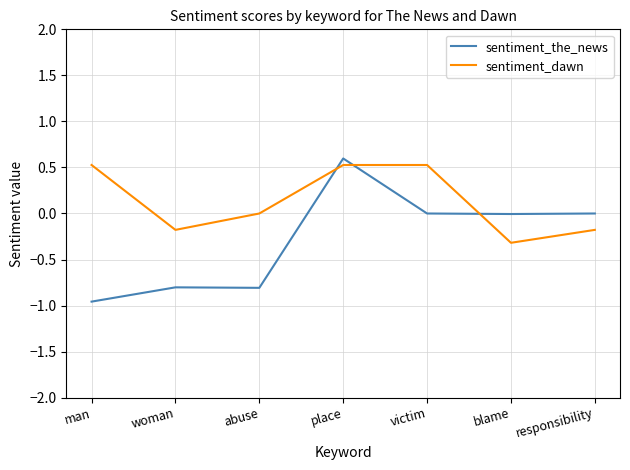

True or false: sentiment_the_news and sentiment_dawn intersect in this chart.

True